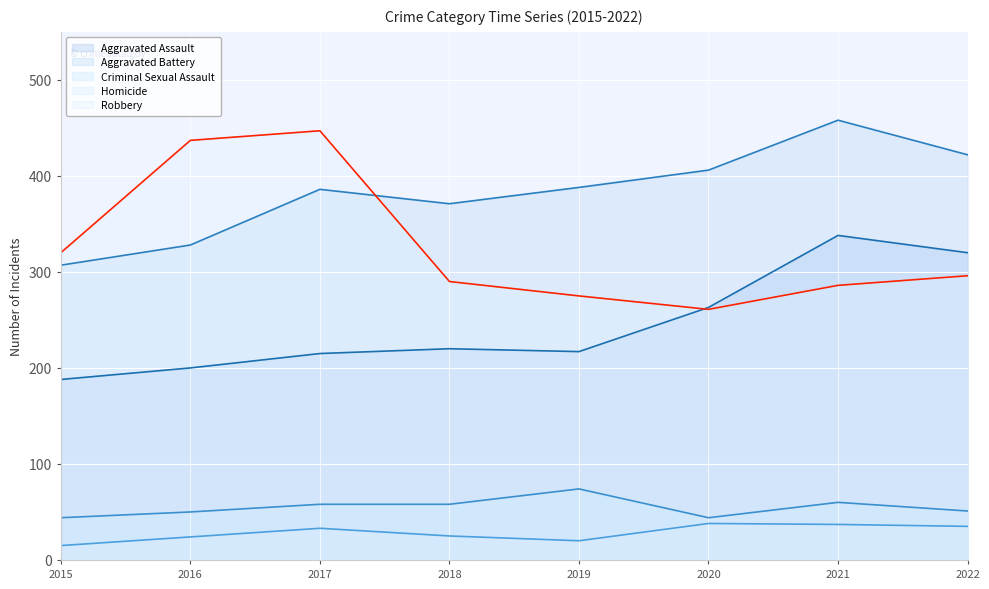

What is the value of the Homicide point at the 3rd from the left?

33